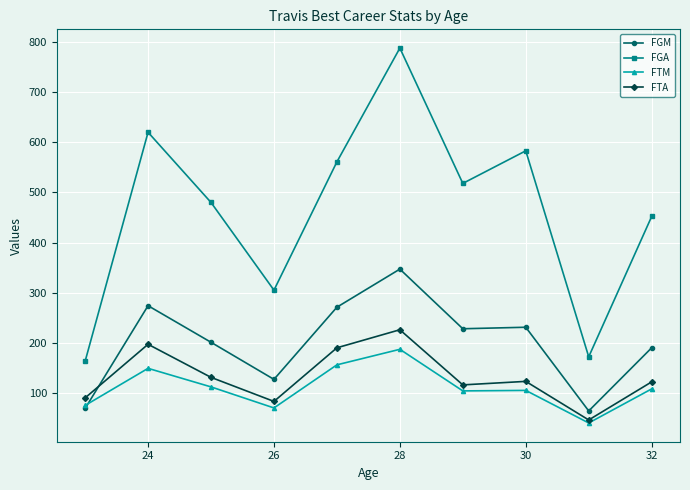

What is the highest value of the FTA series?

226